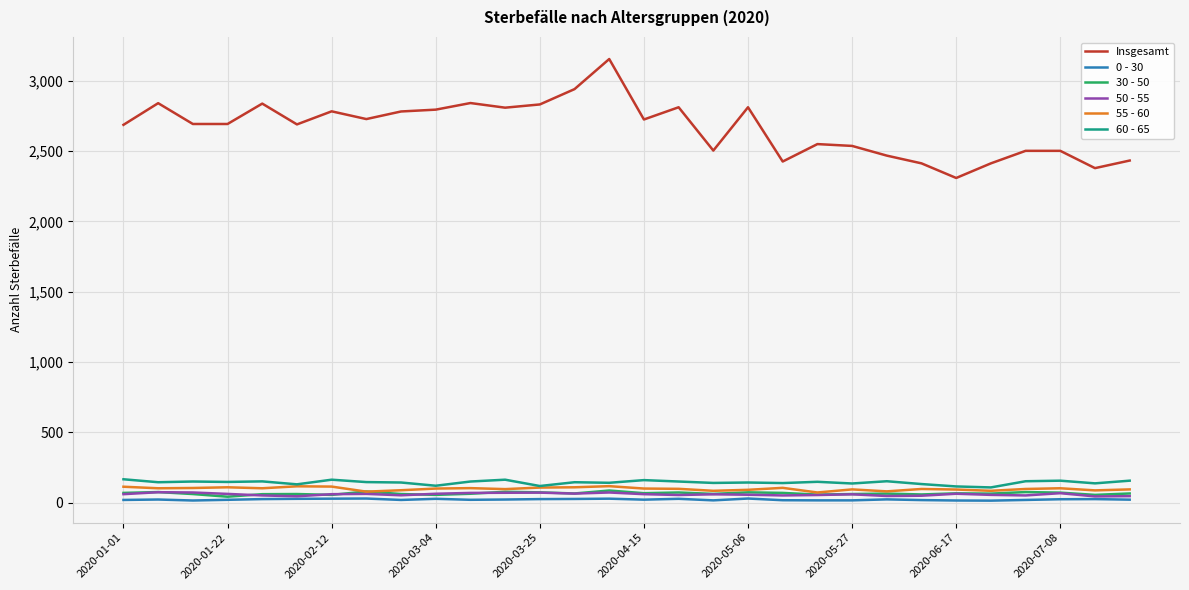

Which series has the largest total across all categories?

Insgesamt